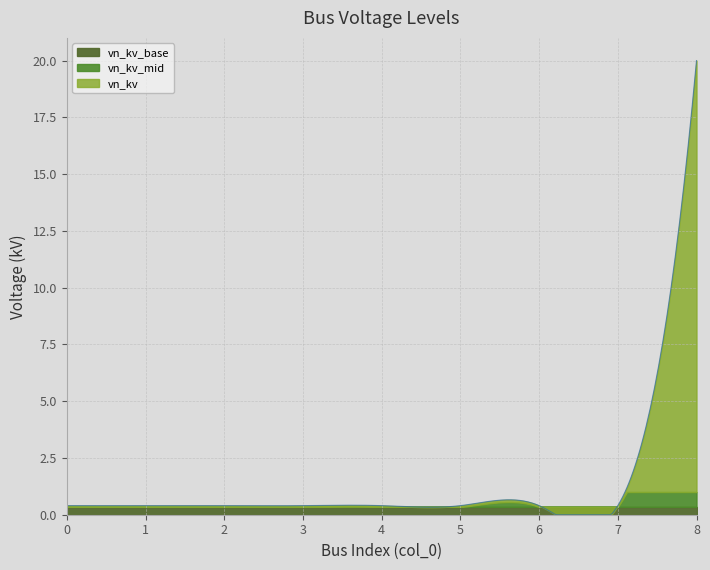

What is the maximum value shown in the chart?

20.0